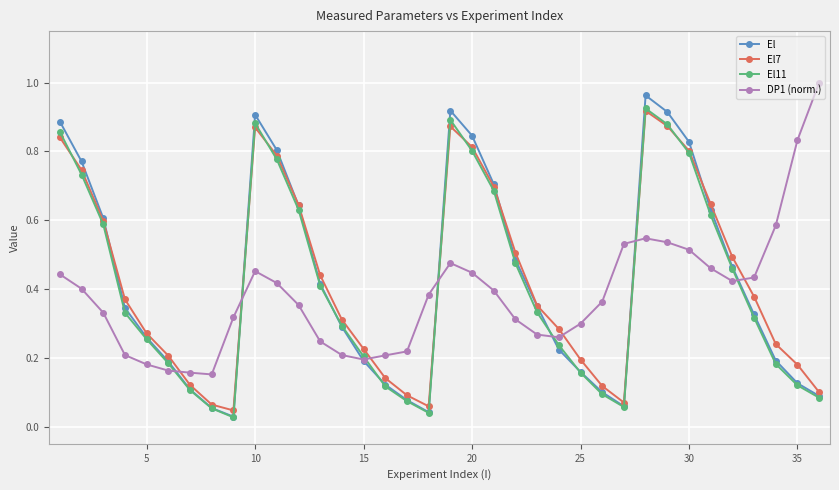

At how many categories does at least one series exceed 0?

36